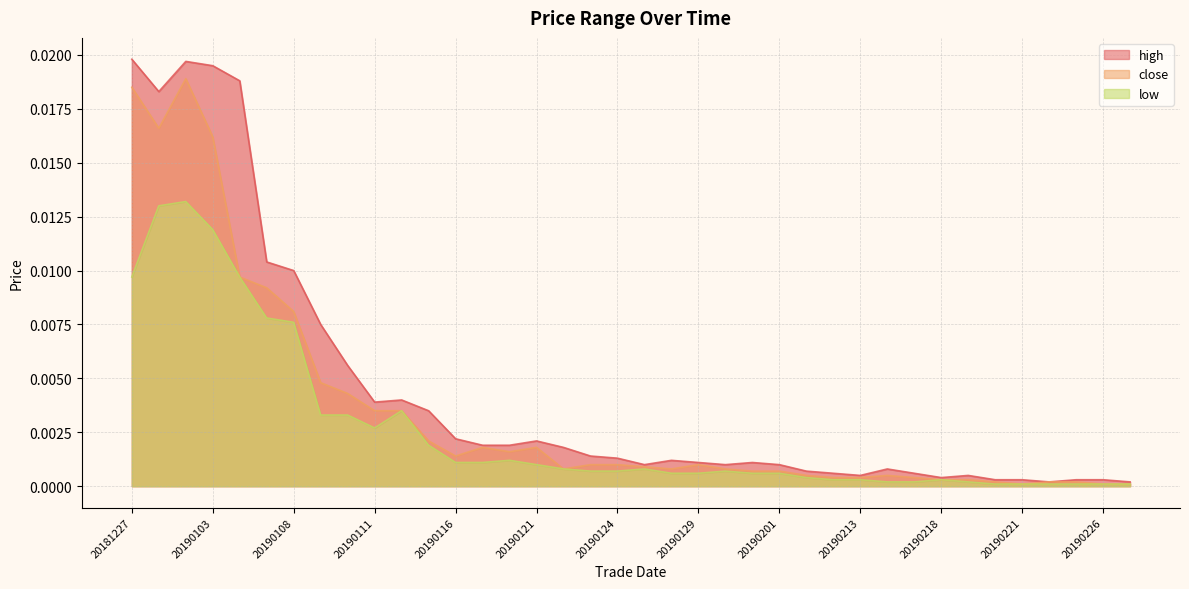

At which label does low reach its minimum?

20190220